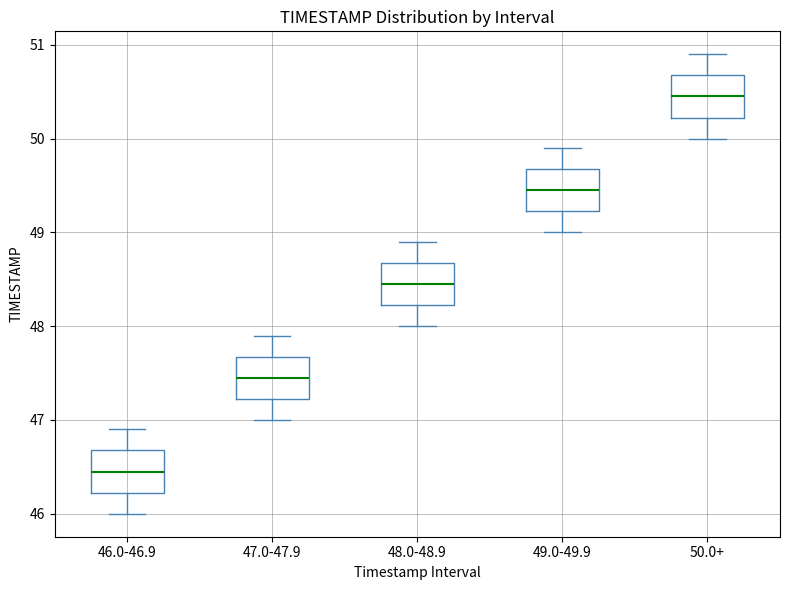

Reading left to right, transcribe this box plot: for each box, give where its median line is, the range the box spans, and where its two whiskers end, as read against the y-axis. The values are not printed on the chart, so give them approximately, as read against the axis.

46.0-46.9: median 46.5, box 46.2 to 46.7, whiskers 46.0 to 46.9
47.0-47.9: median 47.5, box 47.2 to 47.7, whiskers 47.0 to 47.9
48.0-48.9: median 48.5, box 48.2 to 48.7, whiskers 48.0 to 48.9
49.0-49.9: median 49.5, box 49.2 to 49.7, whiskers 49.0 to 49.9
50.0+: median 50.5, box 50.2 to 50.7, whiskers 50.0 to 50.9